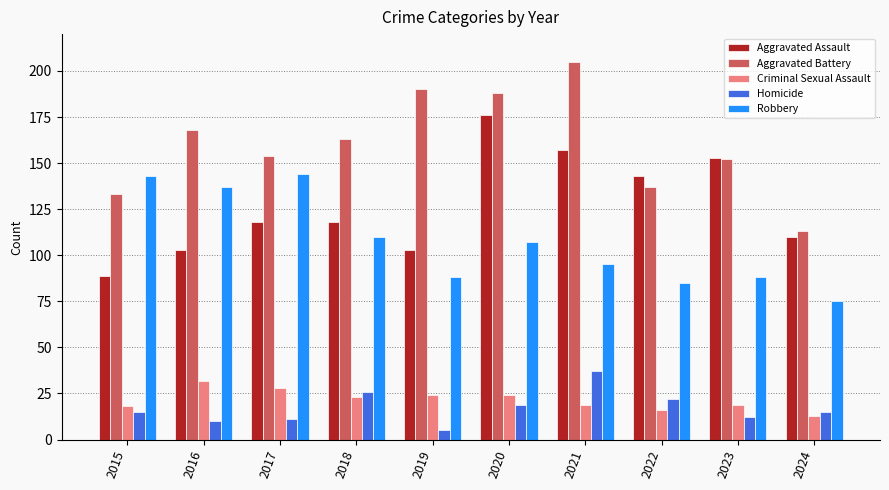

Which series has the widest spread of values?

Aggravated Battery